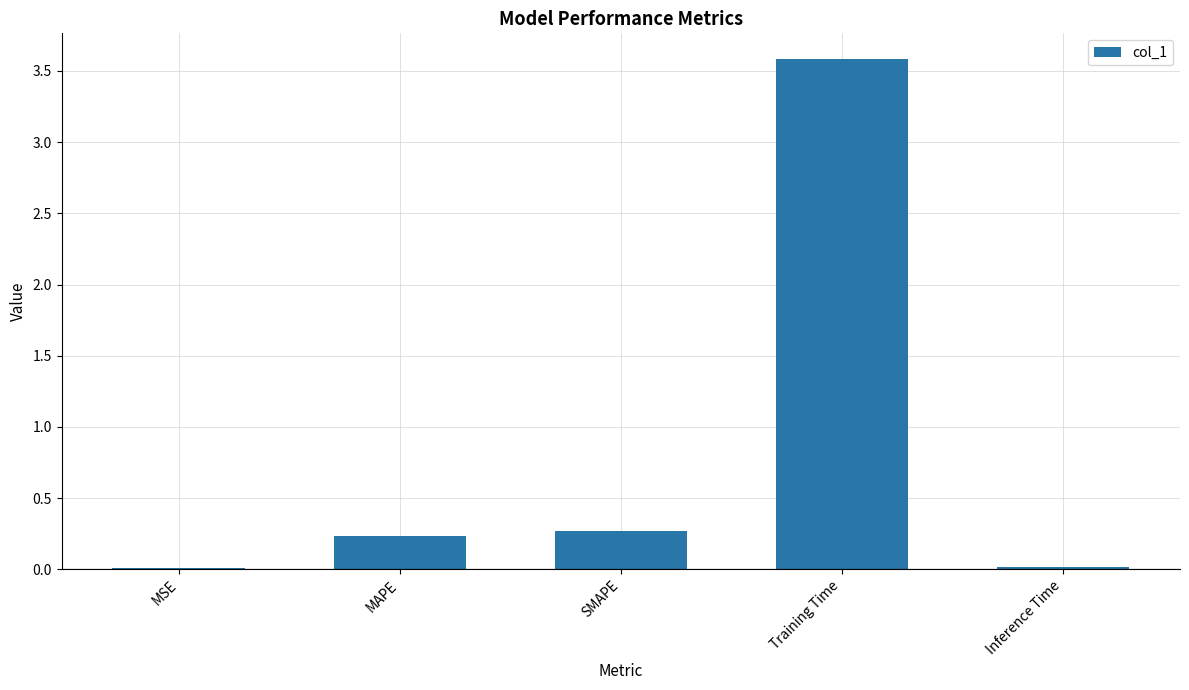

The value at Inference Time is 0.0. True or false?

True